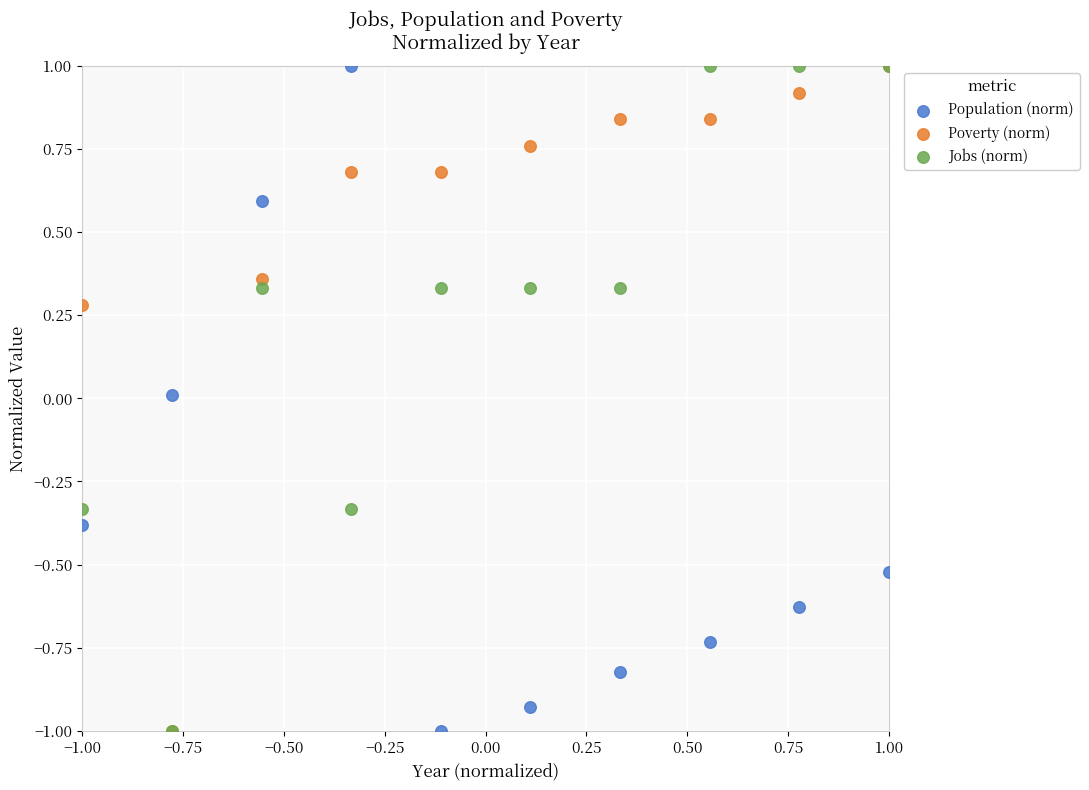

What are all the series names shown in the legend?

Population (norm), Poverty (norm), Jobs (norm)